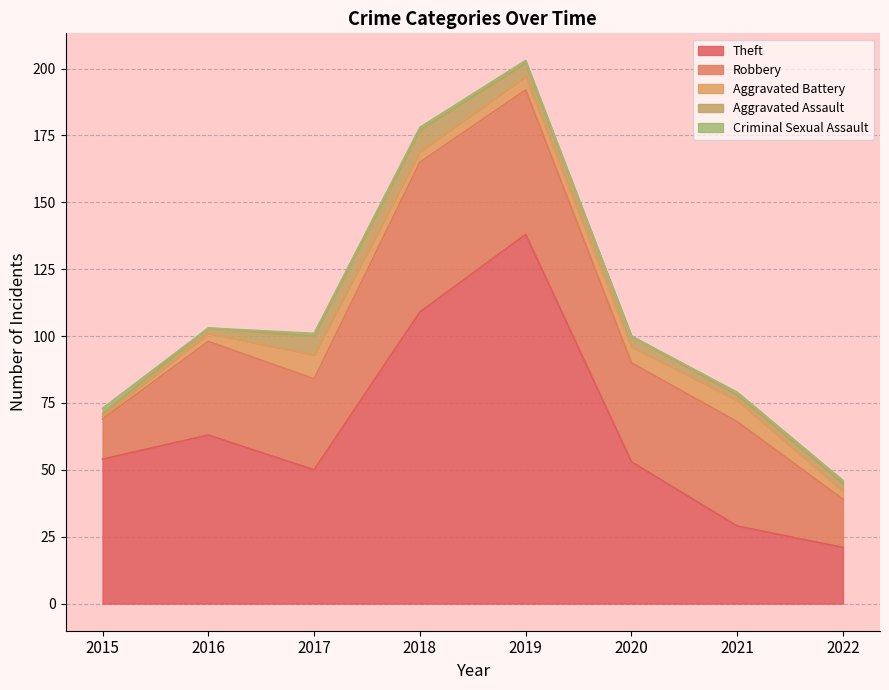

Between 2019 and 2021, which series saw the biggest shift?

Theft